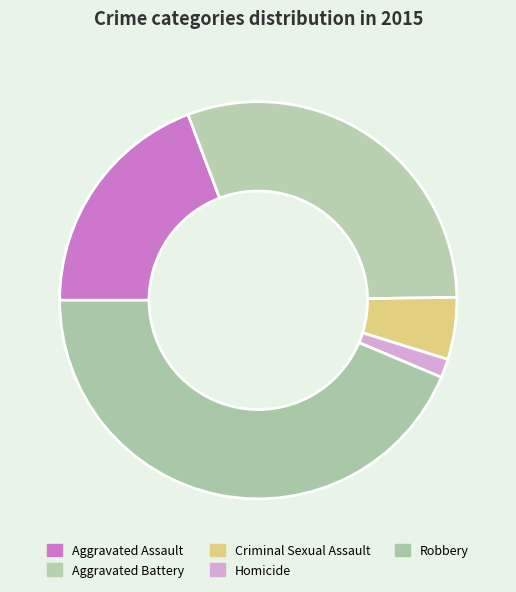

To the nearest percent, what percentage of the pie is Robbery?

44%